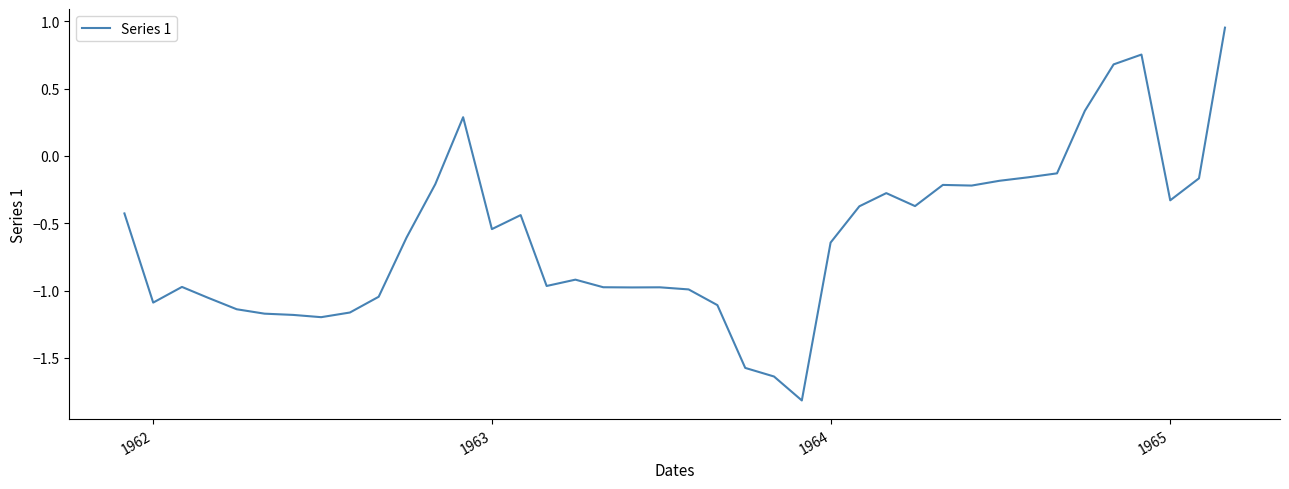

What is the smallest value displayed?

-1.8